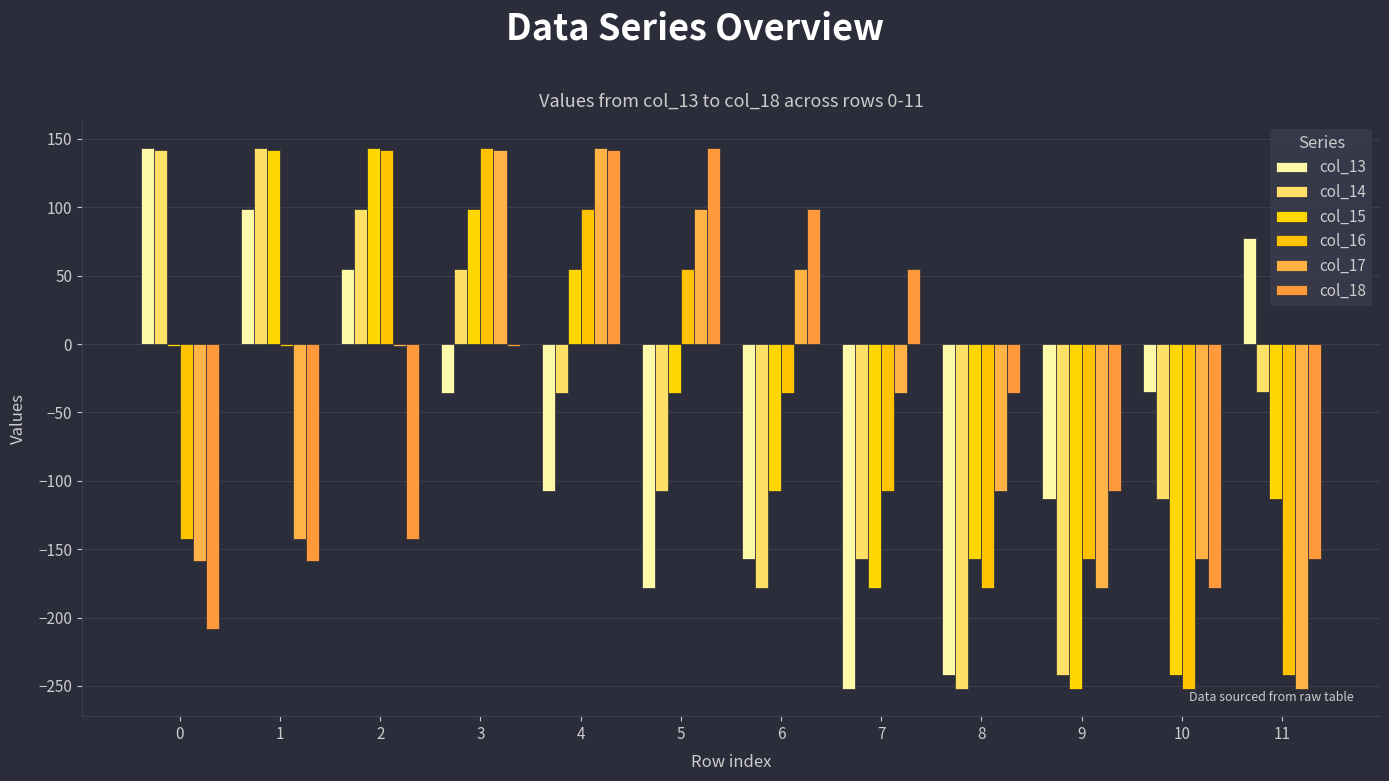

What is the average value of the col_17 series?

-49.5